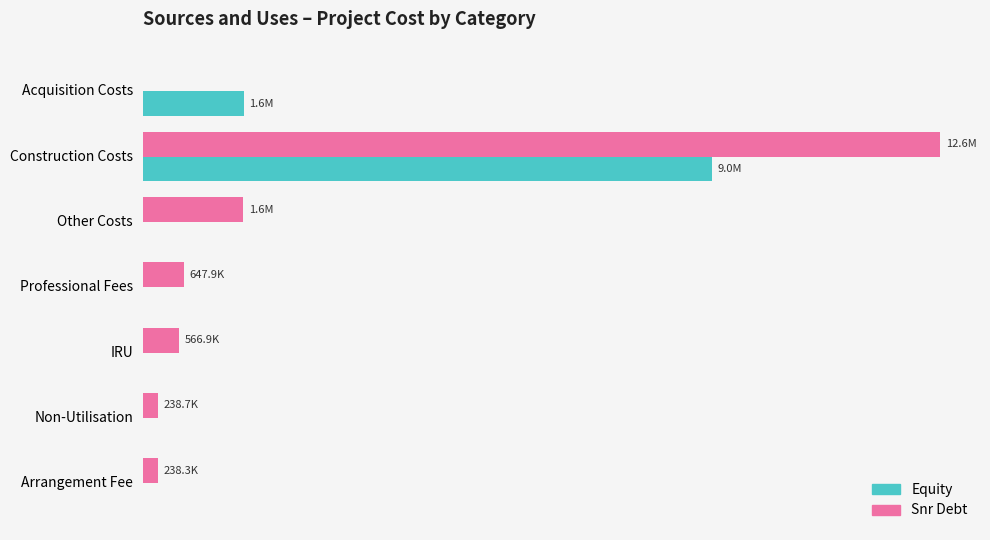

At which label is Snr Debt closest to 6301779?

Other Costs